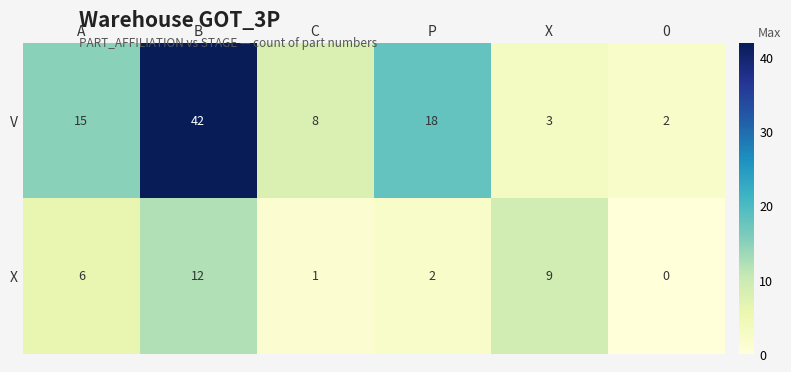

Rank the categories by X value from lowest to highest.

0, C, P, A, X, B